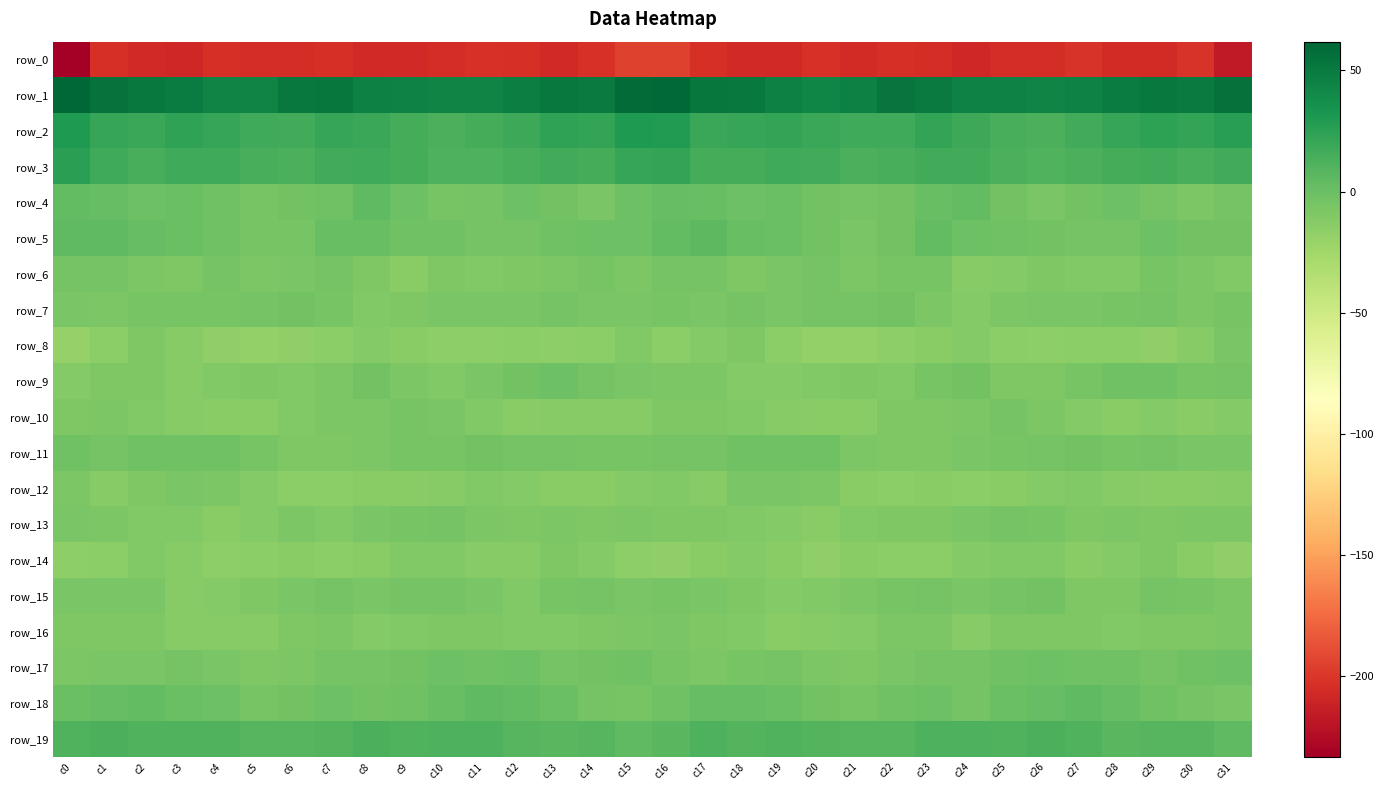

What is the minimum value for row_16?

-13.7